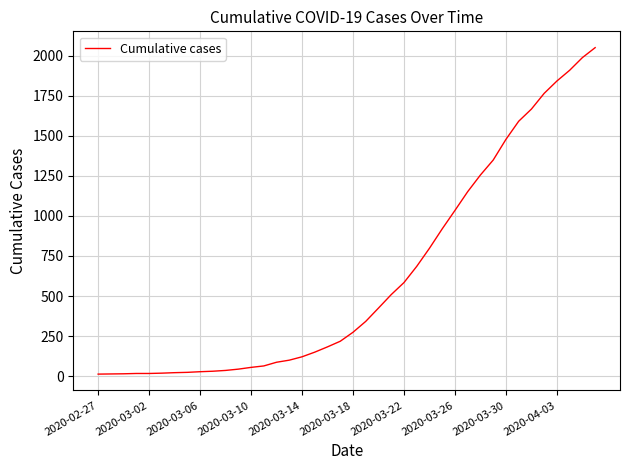

What is the greatest value displayed?

2049